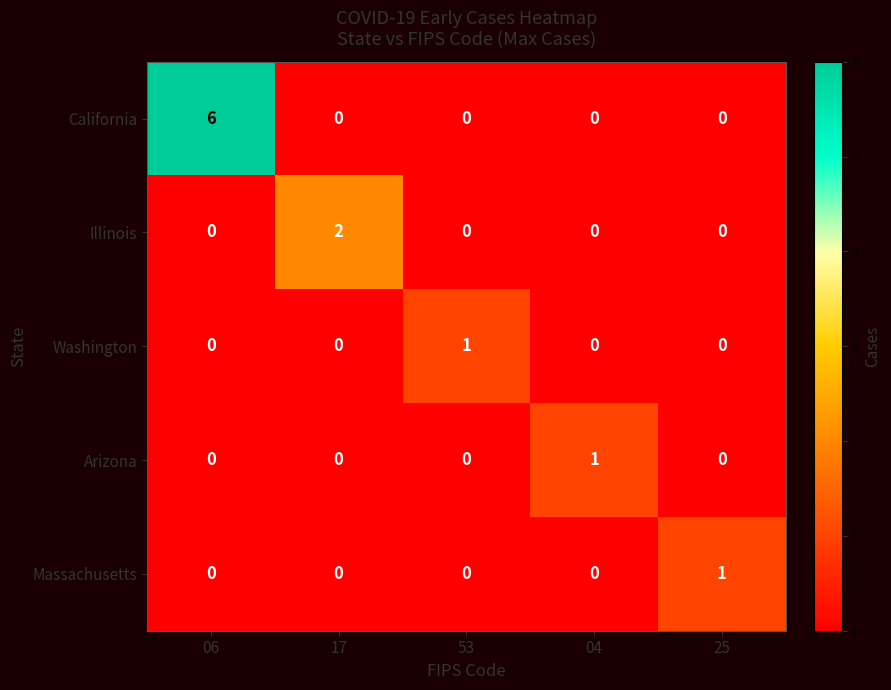

At how many categories does at least one series exceed 0?

5